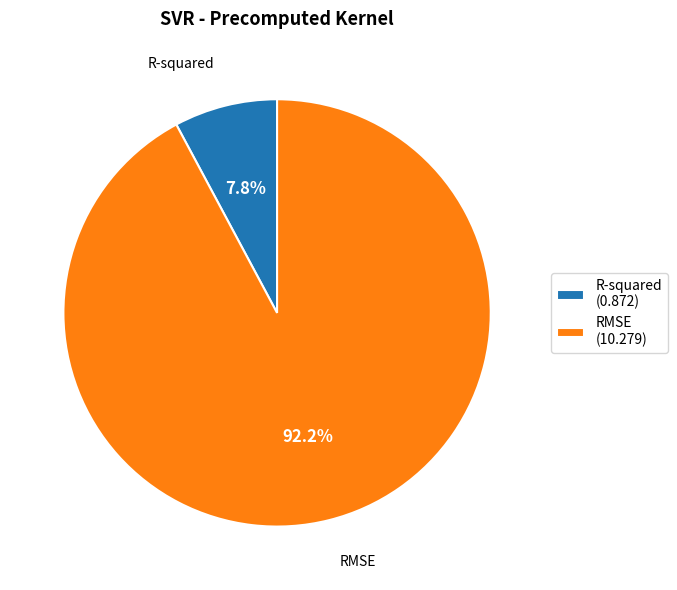

What is the smallest slice in the pie chart?

R-squared